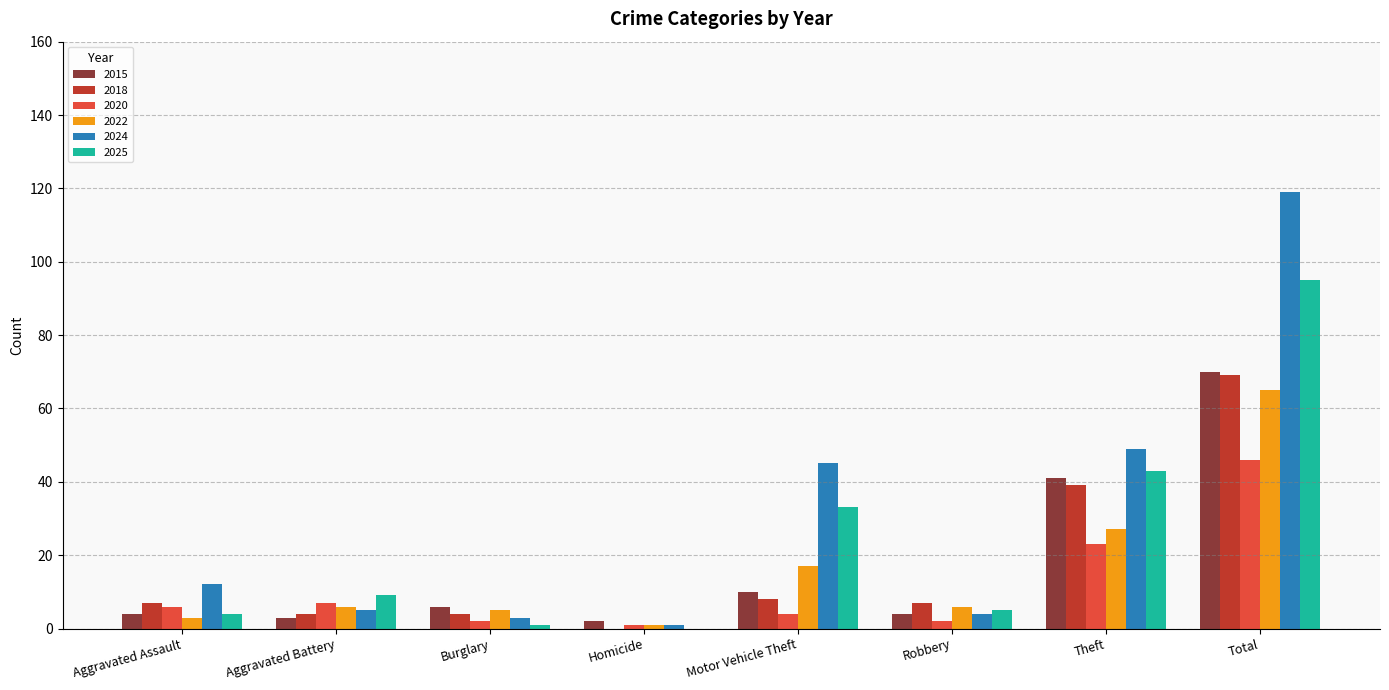

What is the average value of the 2024 series?

30